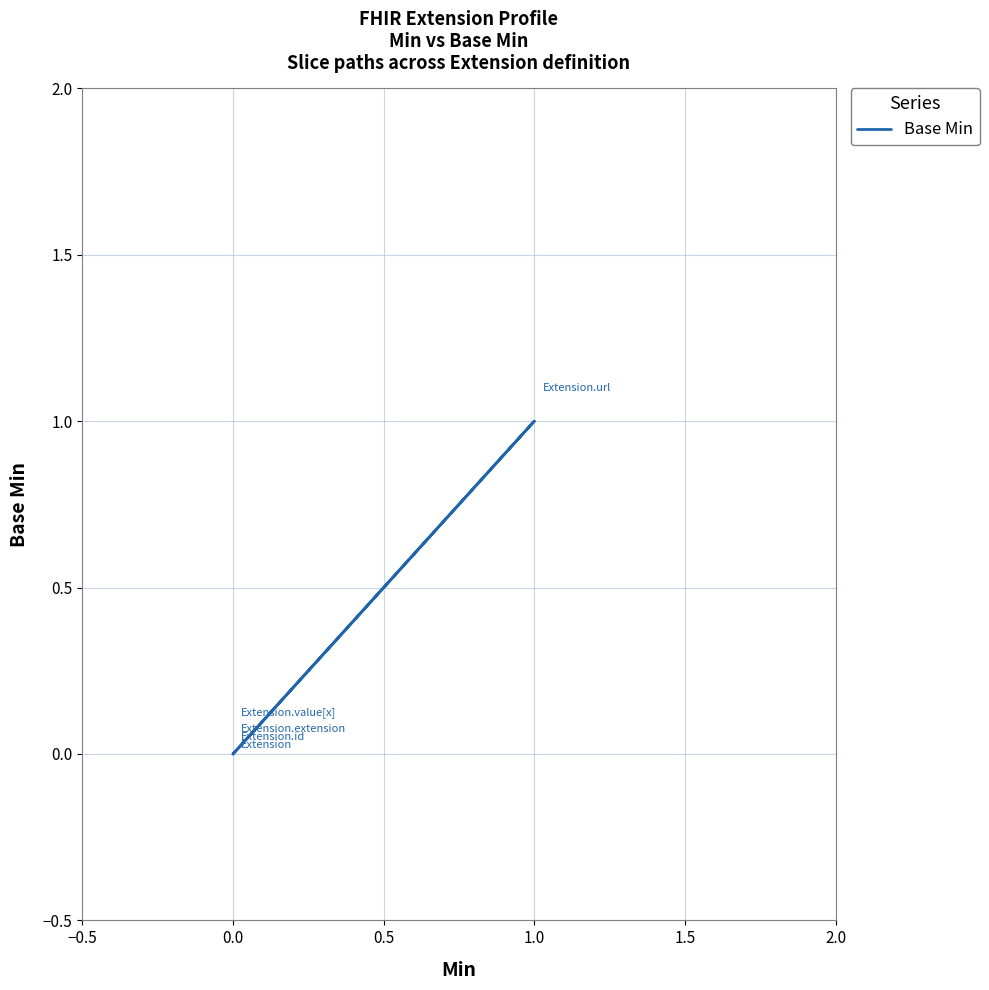

What is the value of the 4th point from the left?

1